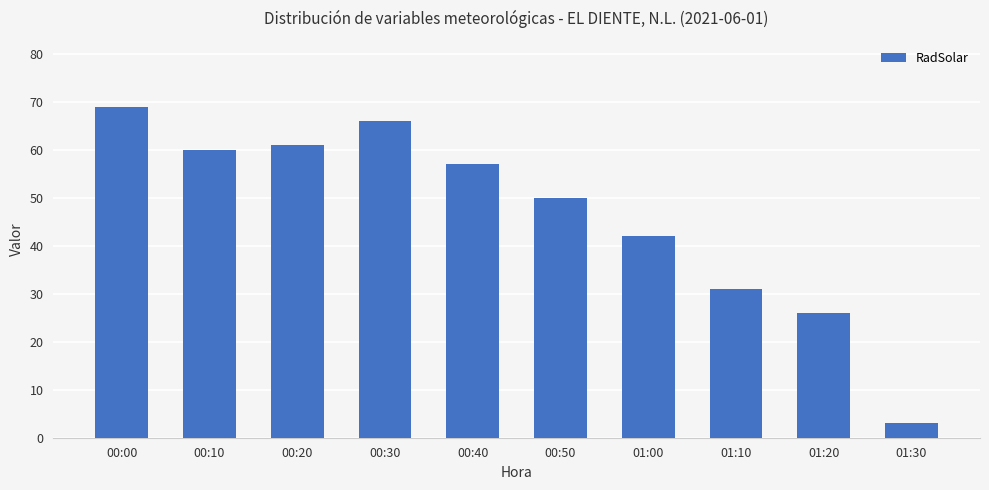

Rank the categories by value from highest to lowest.

00:00, 00:30, 00:20, 00:10, 00:40, 00:50, 01:00, 01:10, 01:20, 01:30